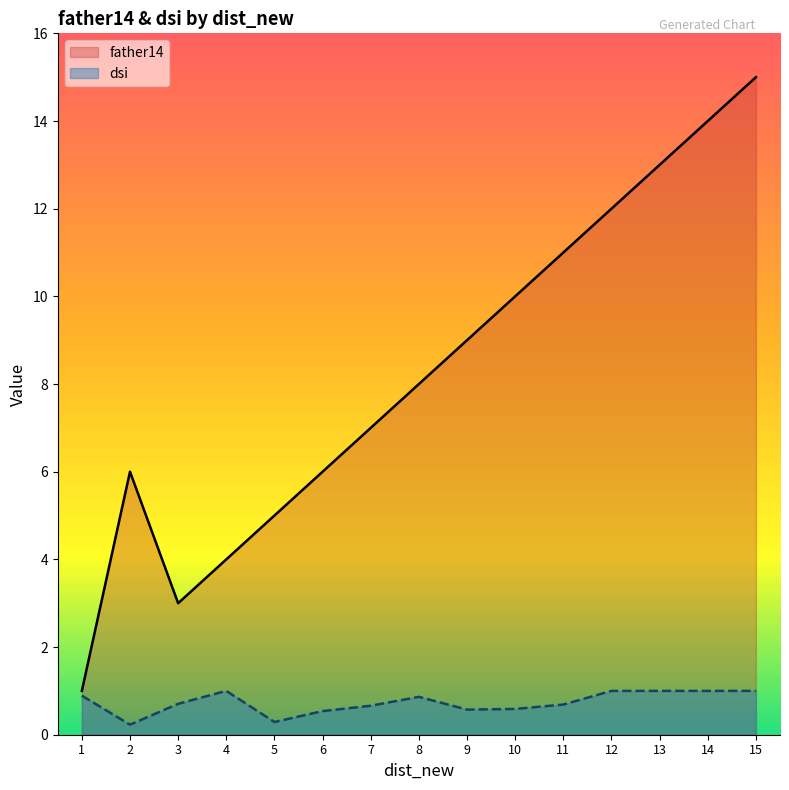

In dsi, how many points are higher than both neighbors (excluding endpoints)?

2